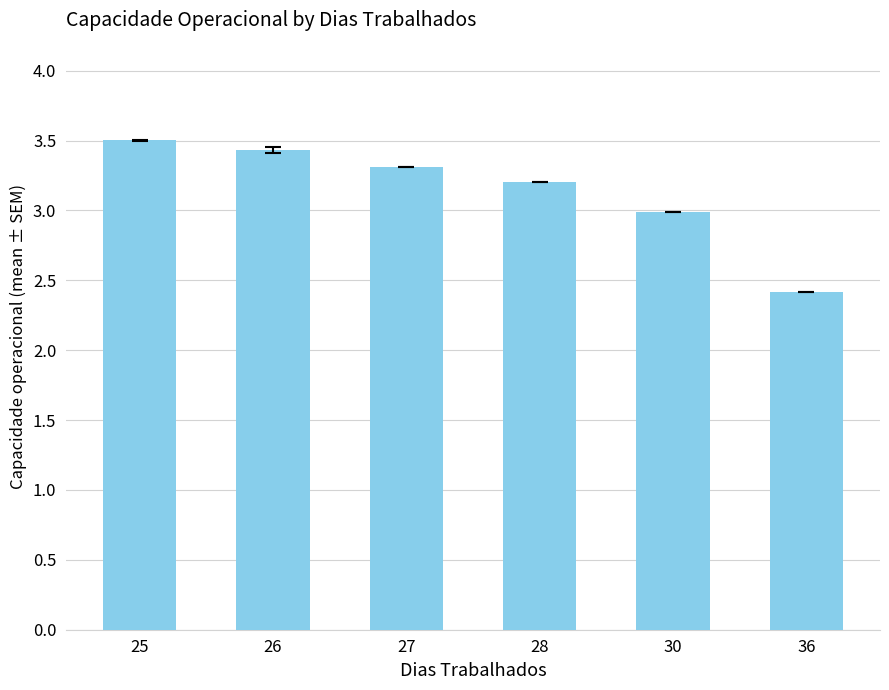

Count the number of data series in this chart.

1